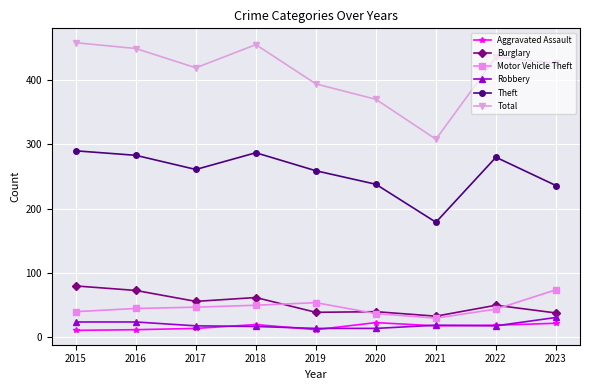

What is the lowest value of the Burglary series?

33